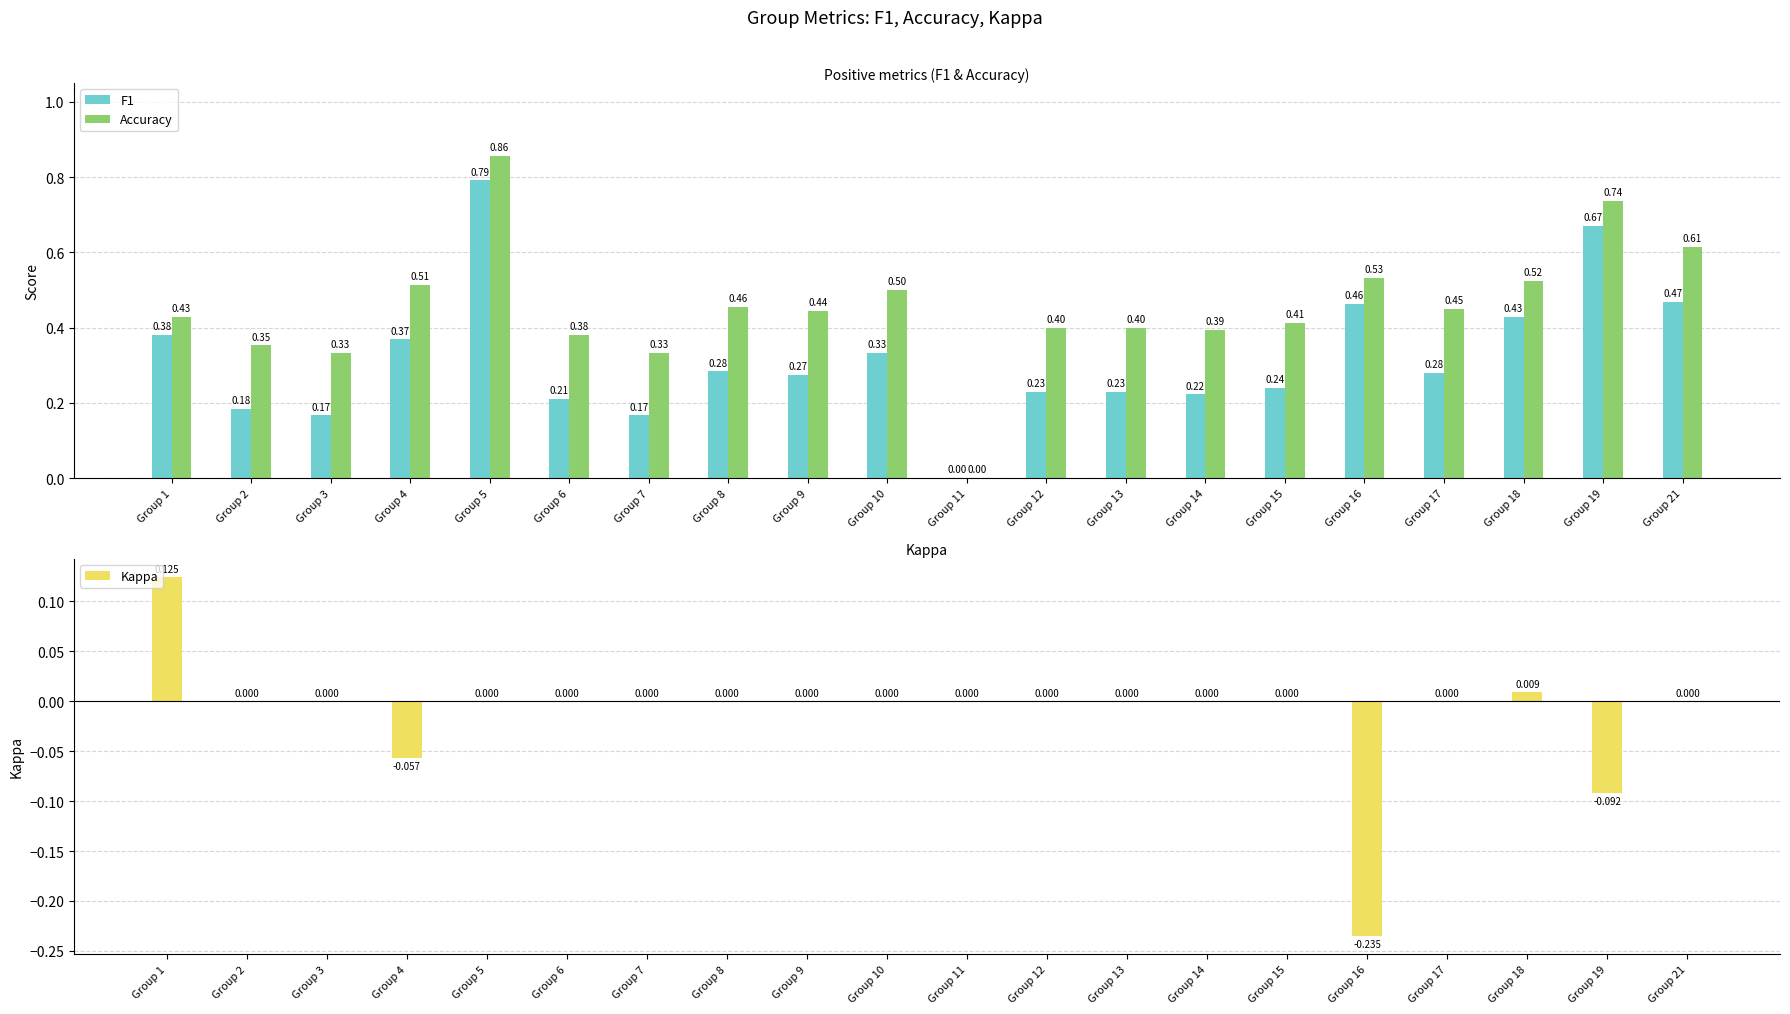

What is the average value of the F1 series?

0.3